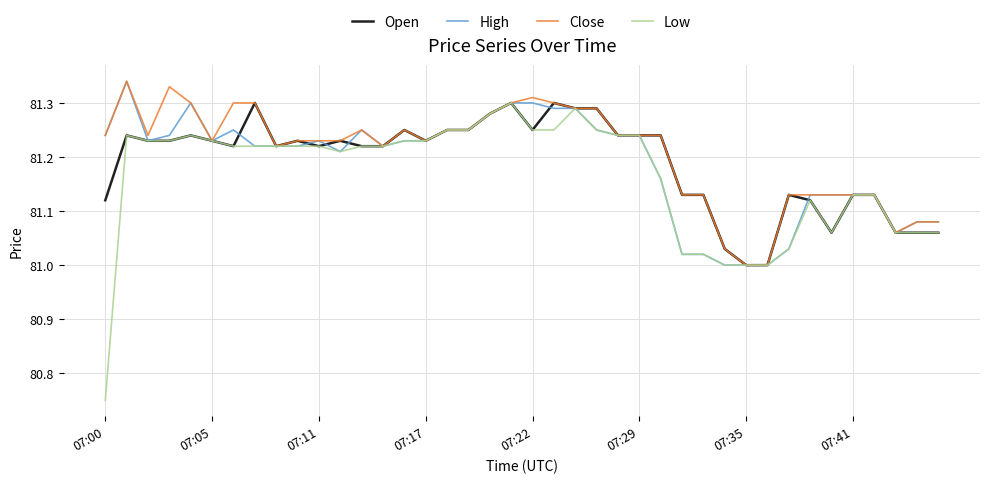

Which series has the widest spread of values?

Low